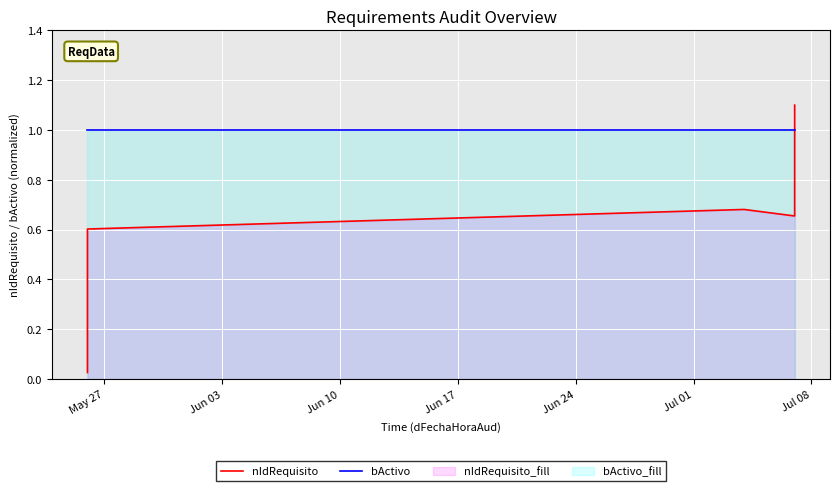

Which series ends up on top after the final intersection of nIdRequisito and bActivo?

nIdRequisito